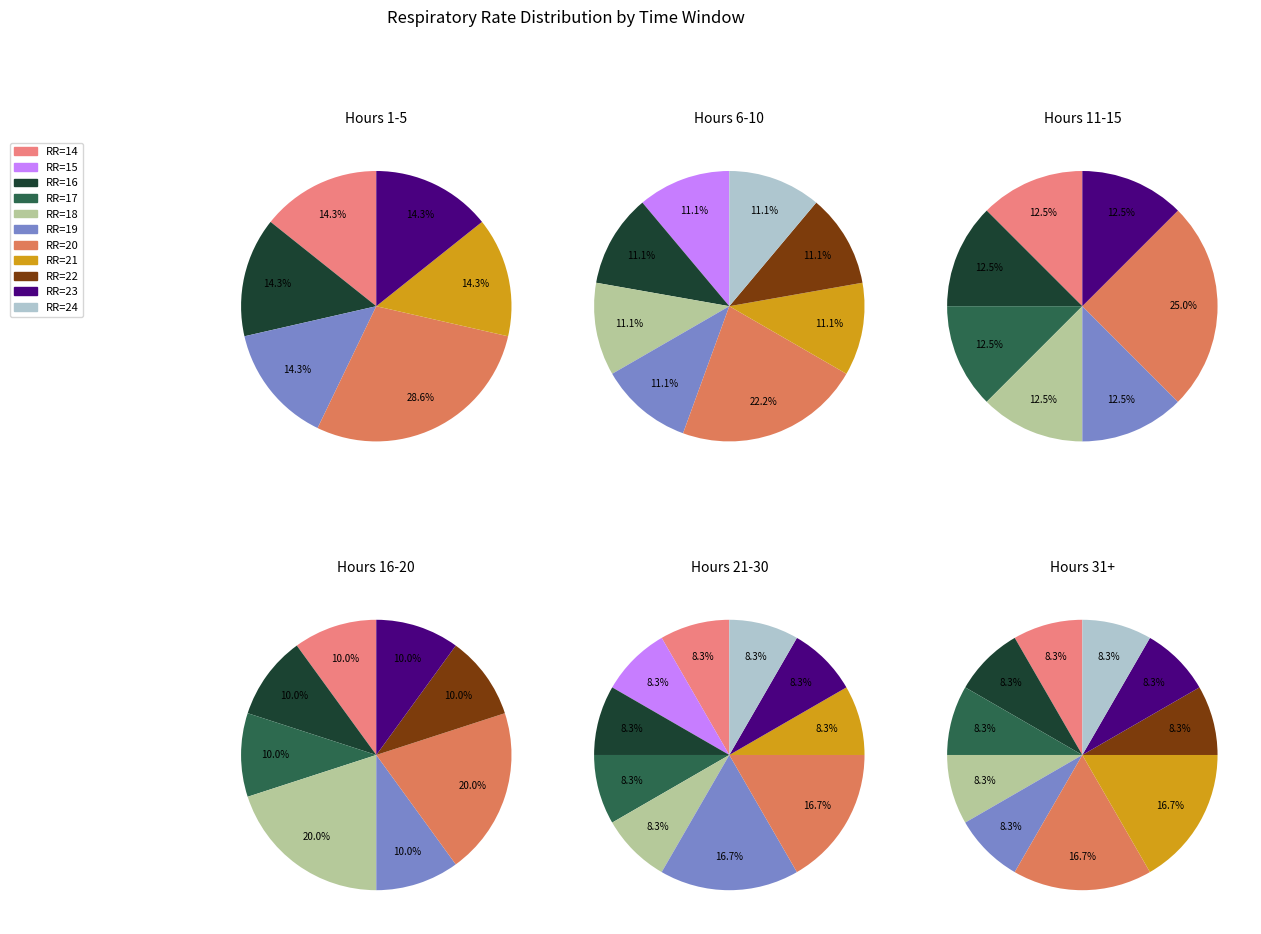

What is the ratio of the value at 14 to the value at 22?

1.0